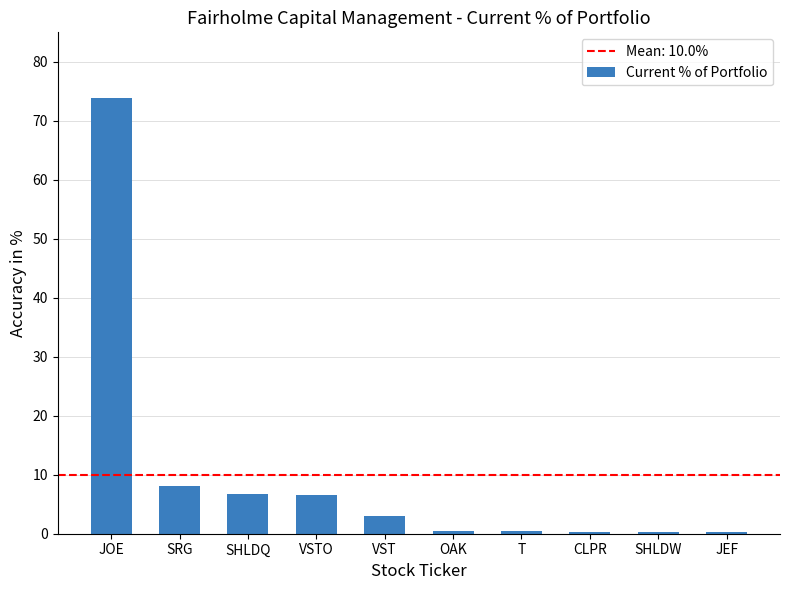

Between JOE and SHLDQ, which is larger?

JOE